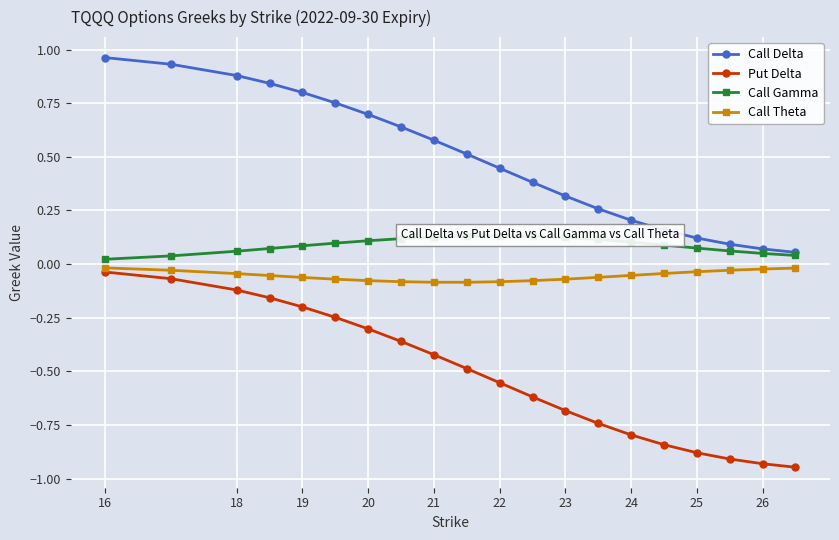

True or false: Call Delta and Put Delta intersect in this chart.

False